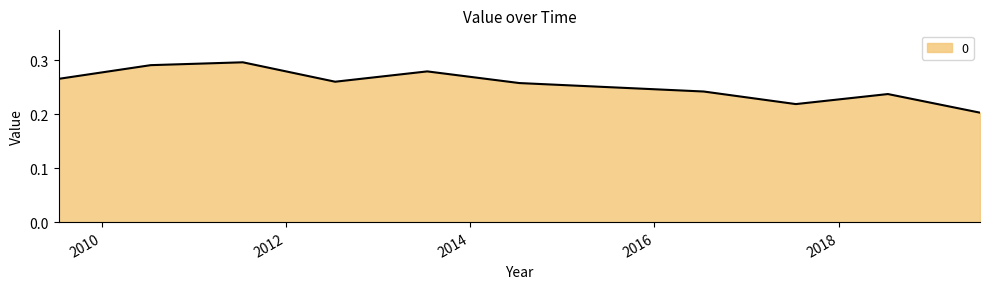

Reading left to right, list all the values displayed in this chart.

0.3	0.3	0.3	0.3	0.3	0.3	0.2	0.2	0.2	0.2